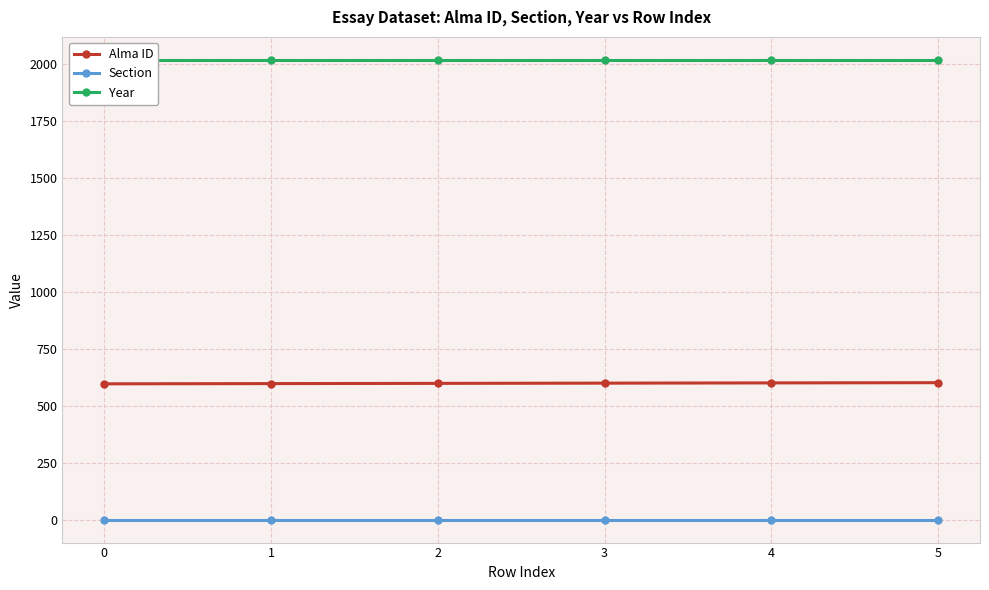

Which has a higher value, 5 or 0?

5